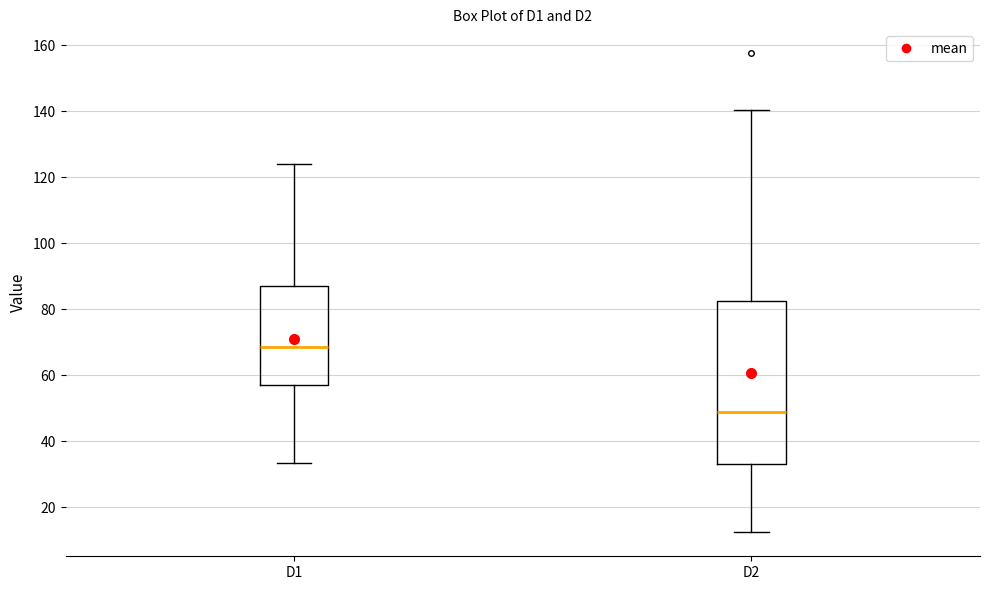

Reading left to right, read every box against the y-axis: the position of its median line, the range the box covers, and the ends of its whiskers. The values are not printed on the chart, so give them approximately, as read against the axis.

D1: median 68, box 58 to 86, whiskers 34 to 124
D2: median 48, box 34 to 82, whiskers 12 to 140